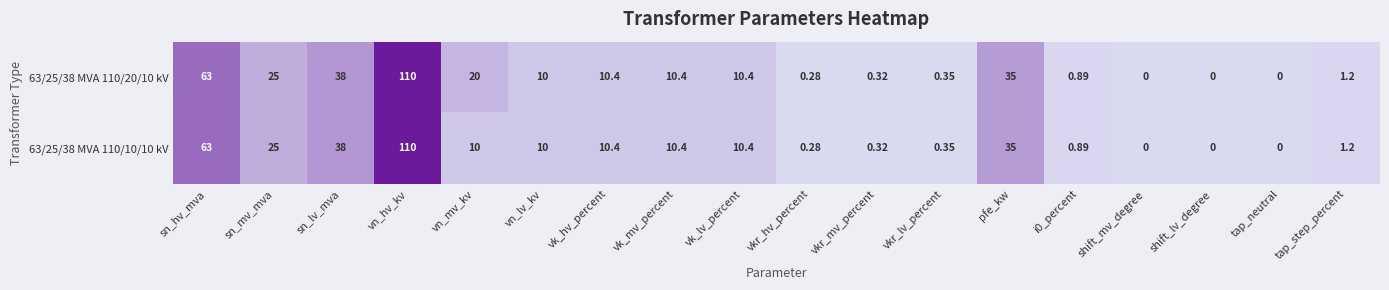

At which label is 63/25/38 MVA 110/20/10 kV closest to 55?

sn_hv_mva